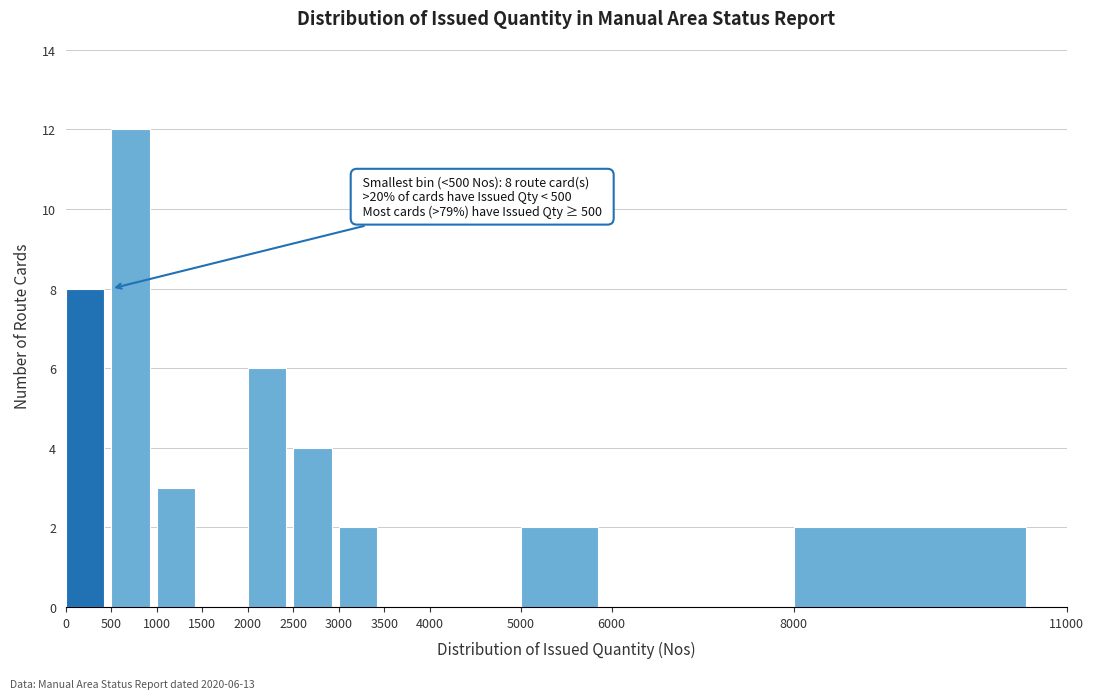

Which range on the x-axis has the tallest bar?

500 to 1000